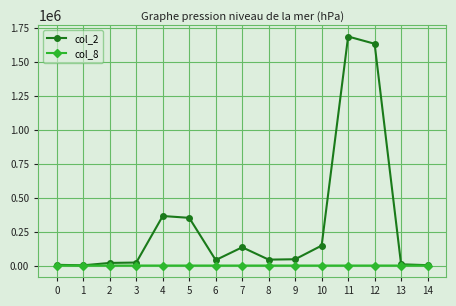

The value of col_2 at 6 is 40100. True or false?

True